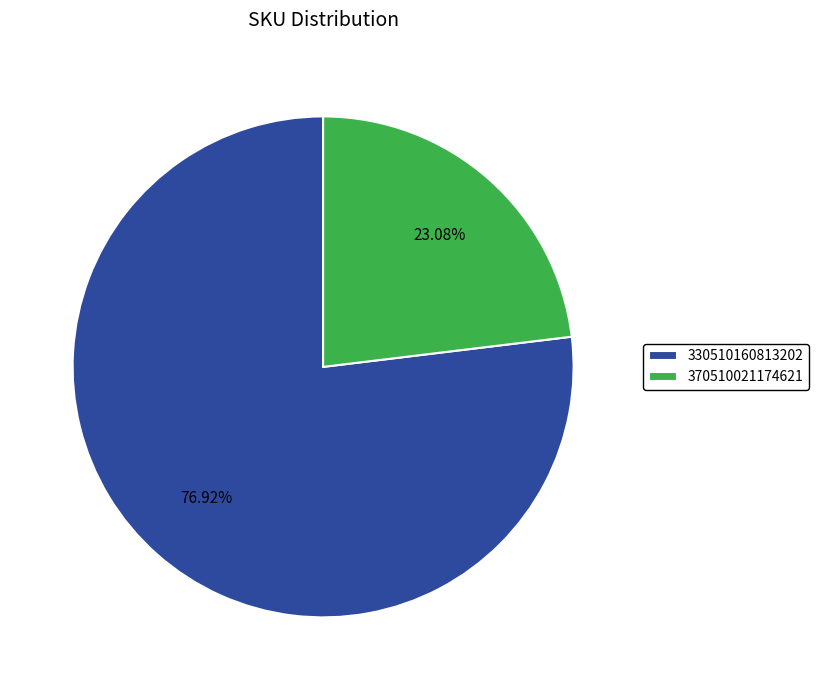

What is the smallest slice in the pie chart?

370510021174621